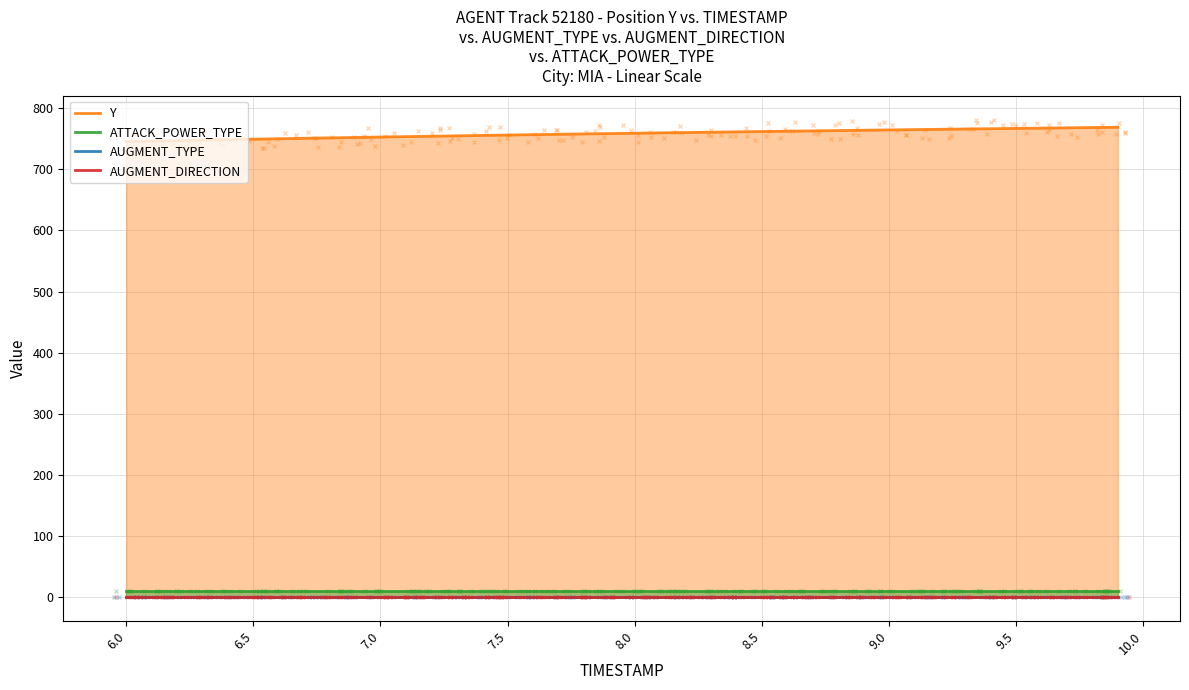

What is the sum of all Y values?

30317.4